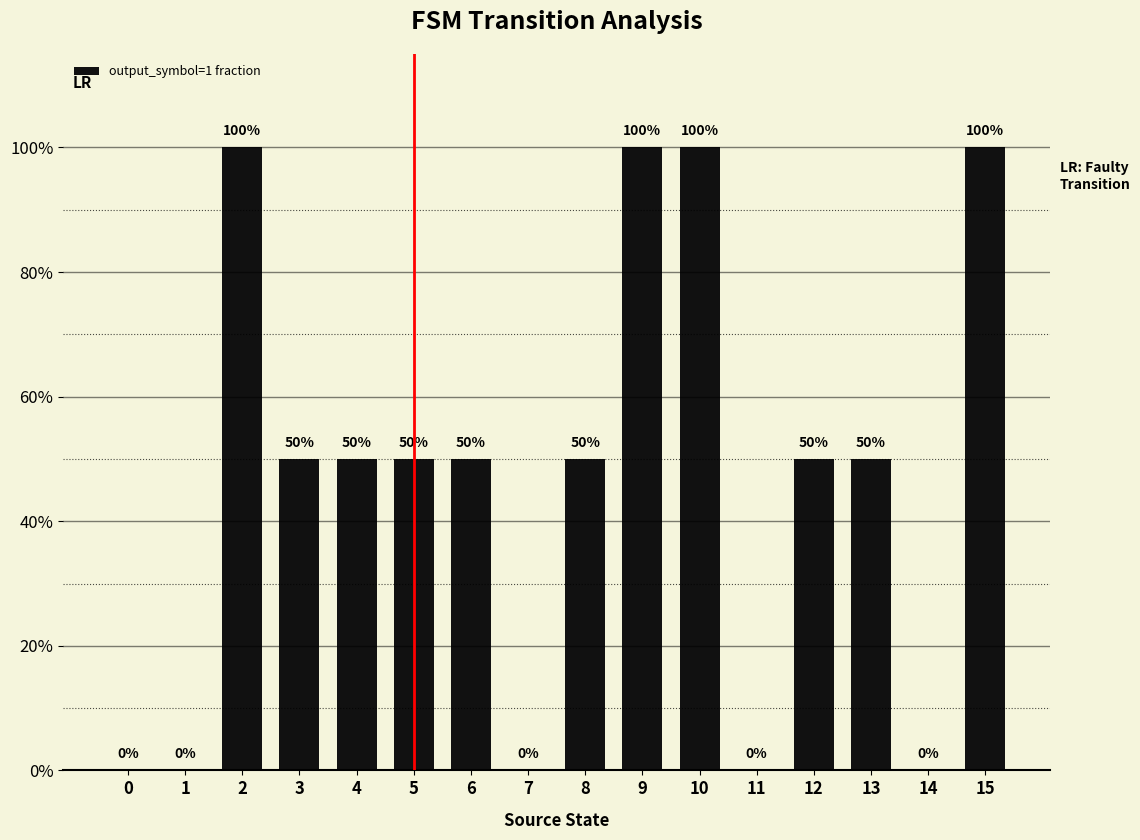

How many bars are there in total?

16